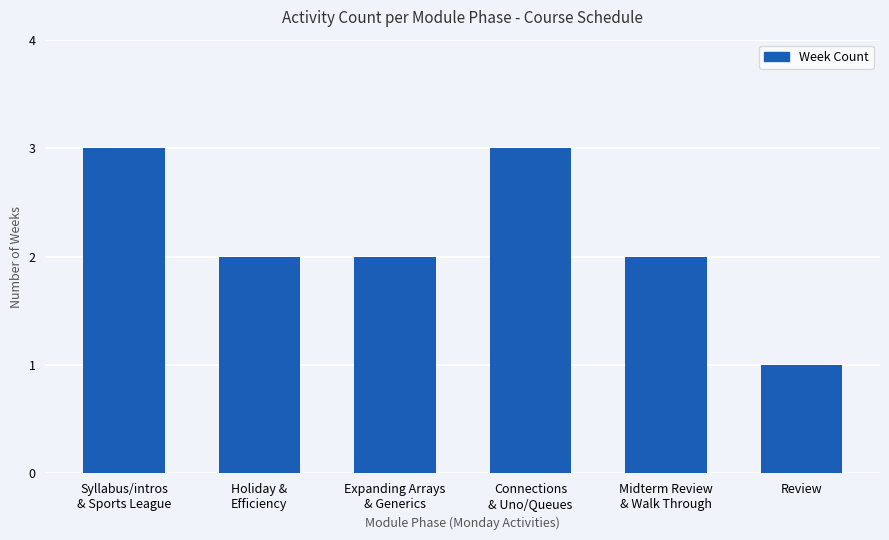

What position from the left is Syllabus/intros
& Sports League?

1